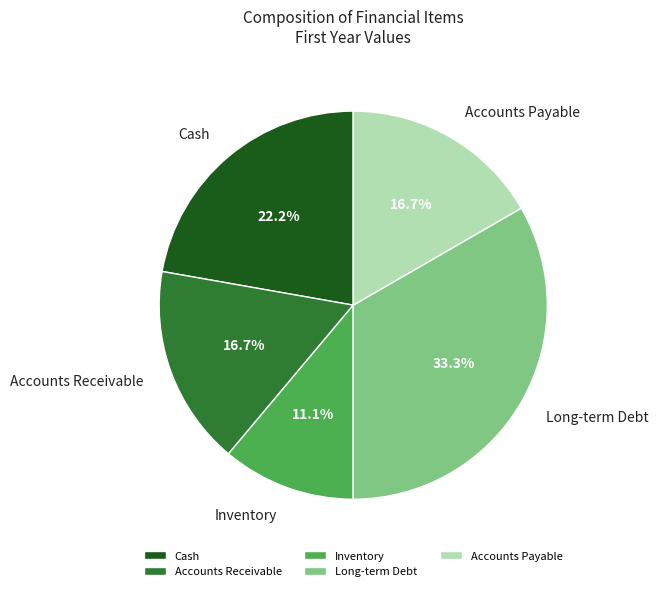

To the nearest percent, what is the combined percentage of Inventory and Long-term Debt?

44%